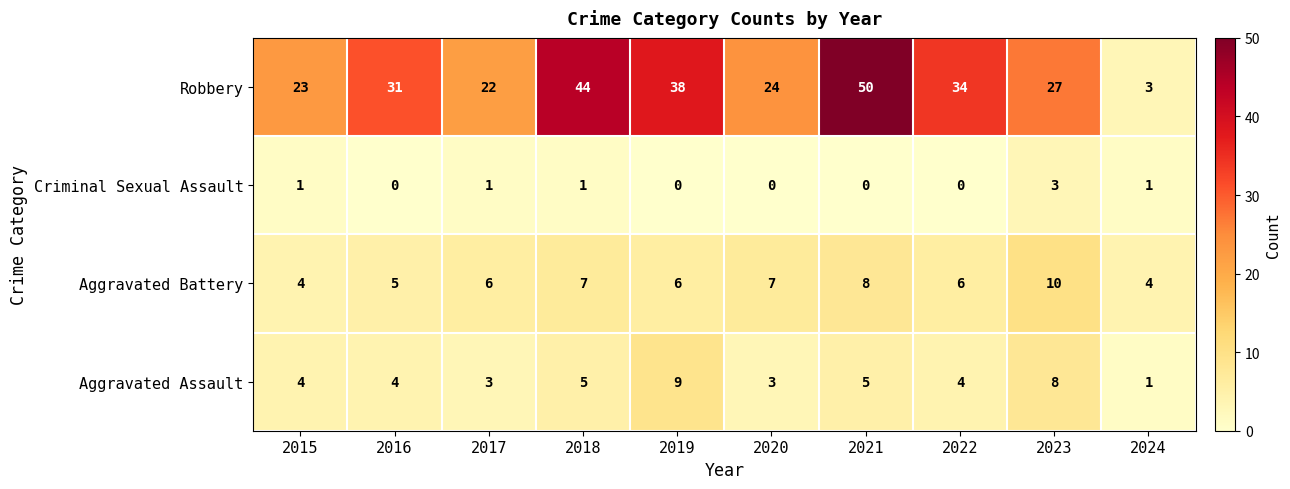

Count the Criminal Sexual Assault values in the range 0 to 1.

9